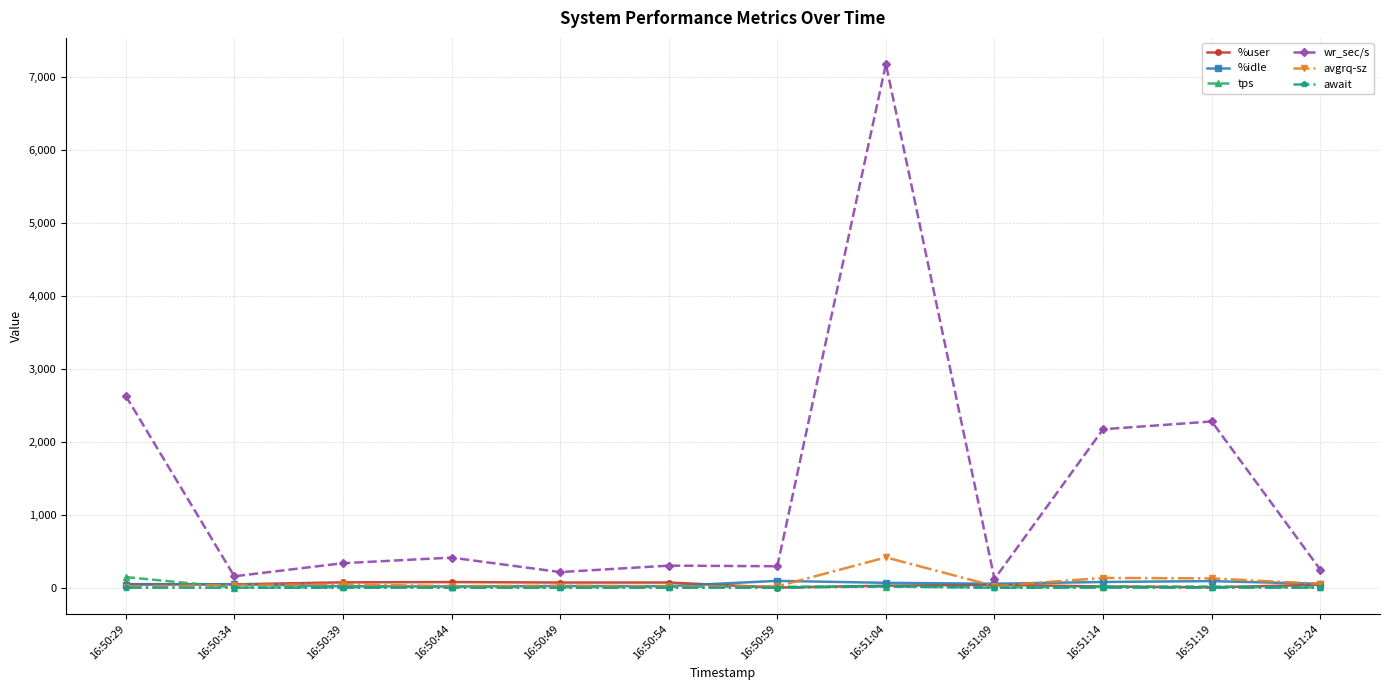

What position from the right is 16:50:29?

12